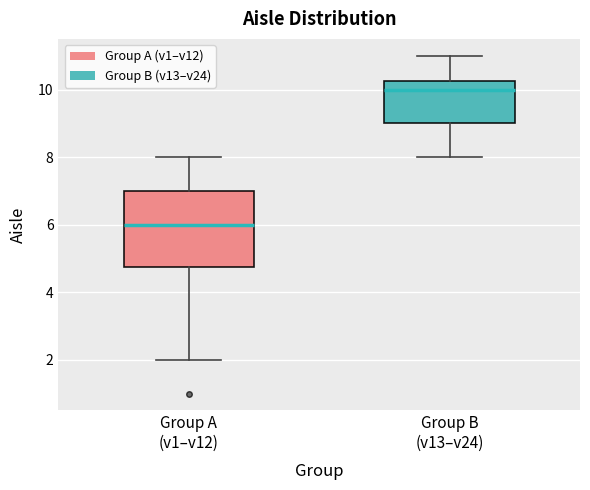

Which box has the lowest median line?

Group A (v1–v12)